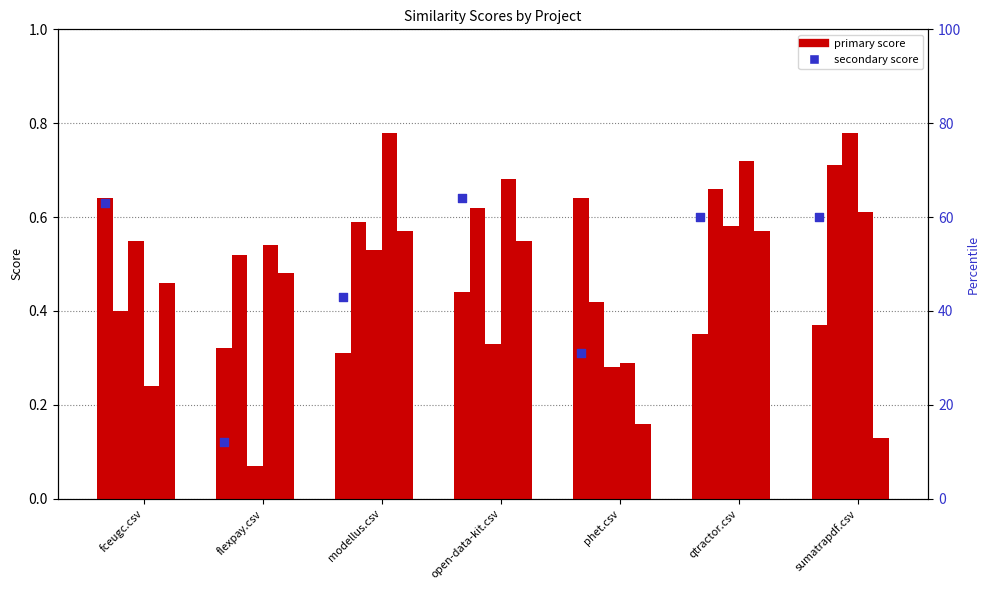

What is the total value across all series at qtractor.csv?

3.5